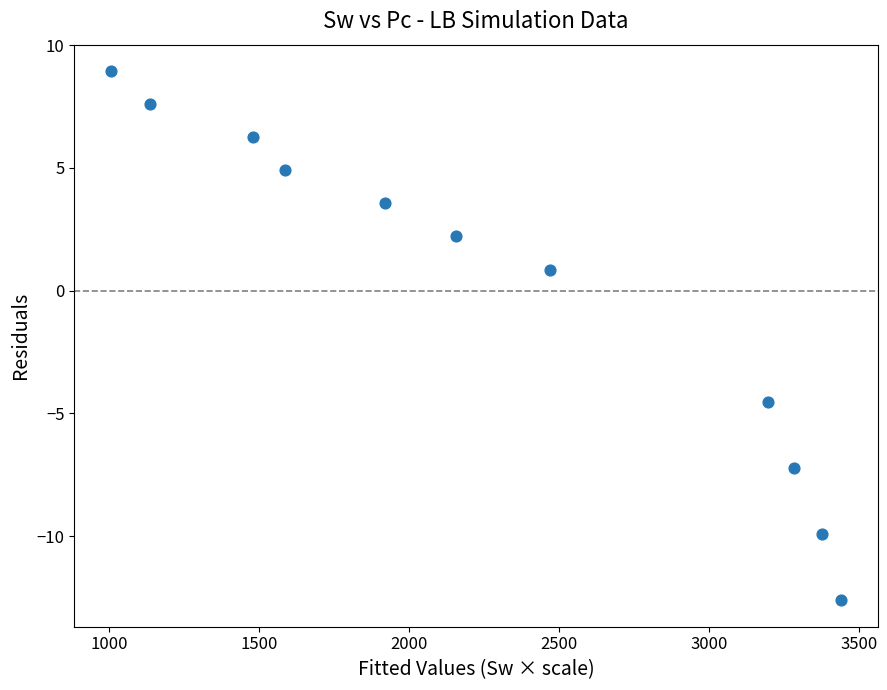

What Y value in the scatter plot is closest to -1?

0.9